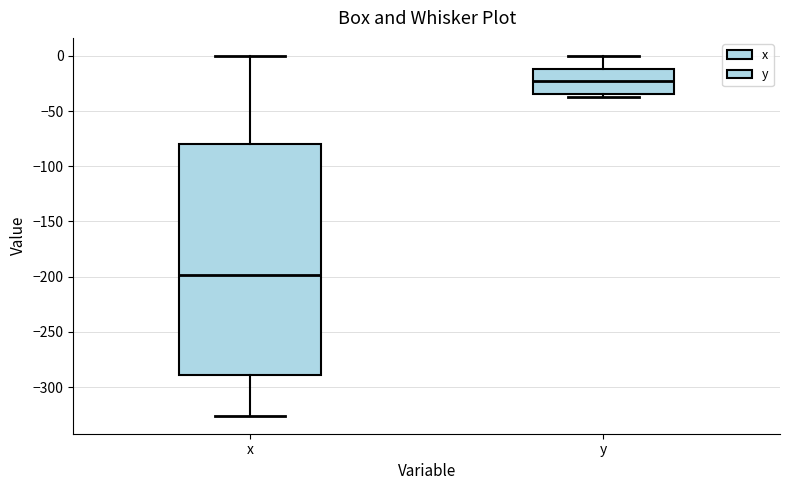

Where is the upper edge of the box for x on the y-axis? The values are not printed on the chart, so give them approximately, as read against the axis.

-80